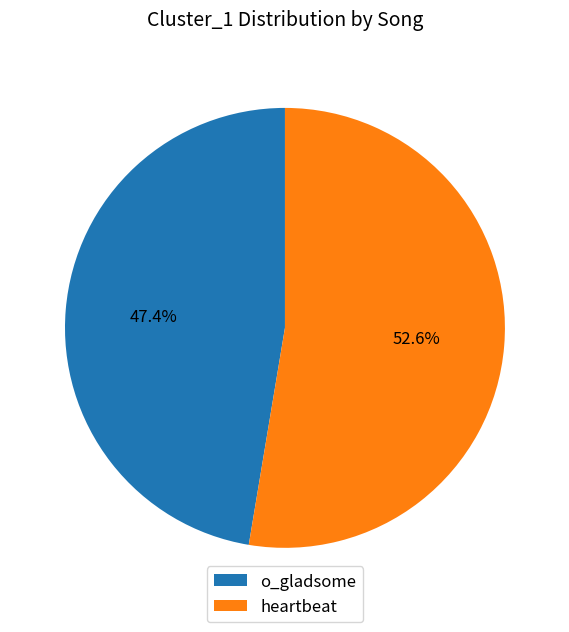

What percentage do o_gladsome and heartbeat together represent?

100.0%